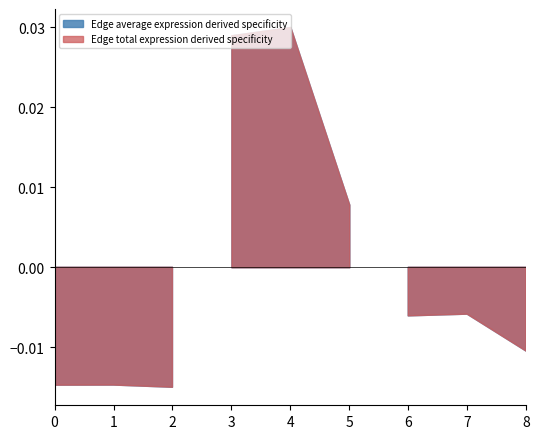

At which category is the sum across all series the highest?

4